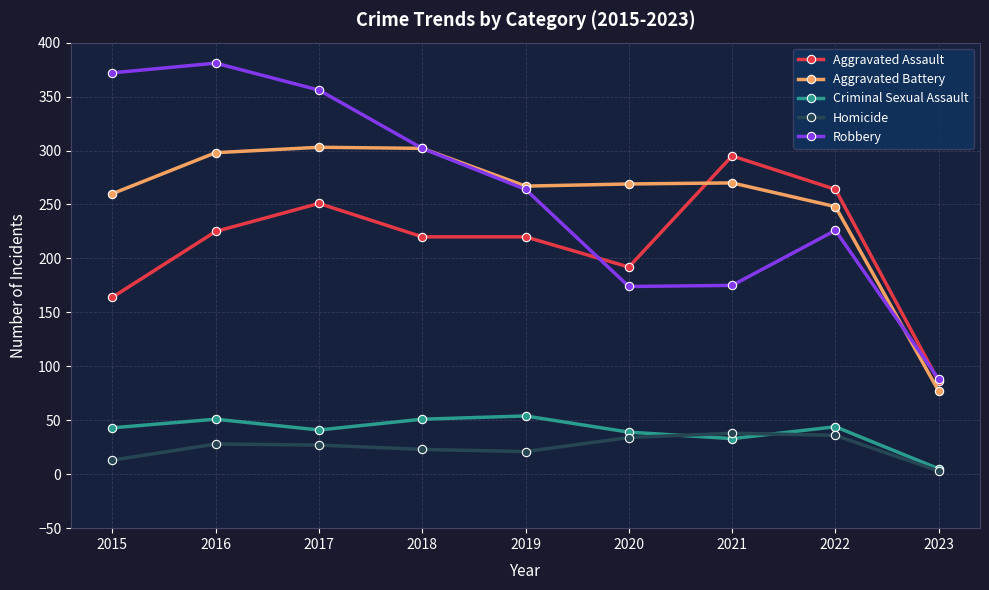

What is the smallest value displayed?

3